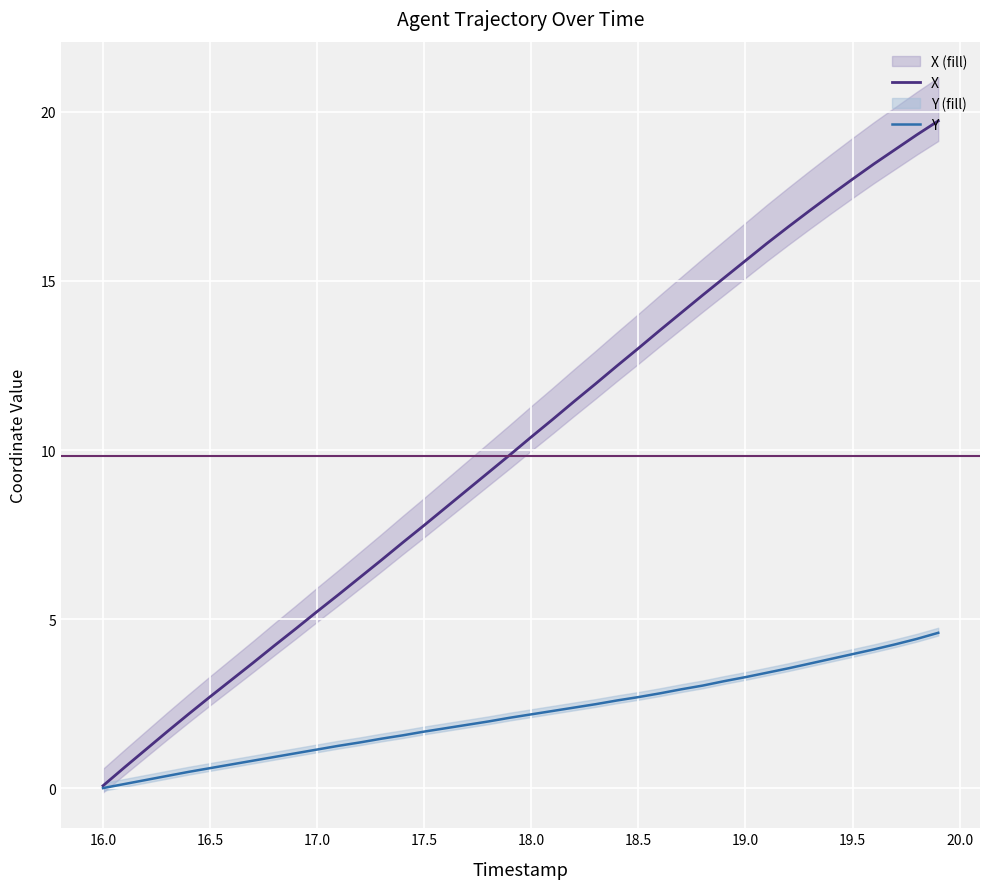

True or false: Y has more than 0 points higher than both neighbors.

False